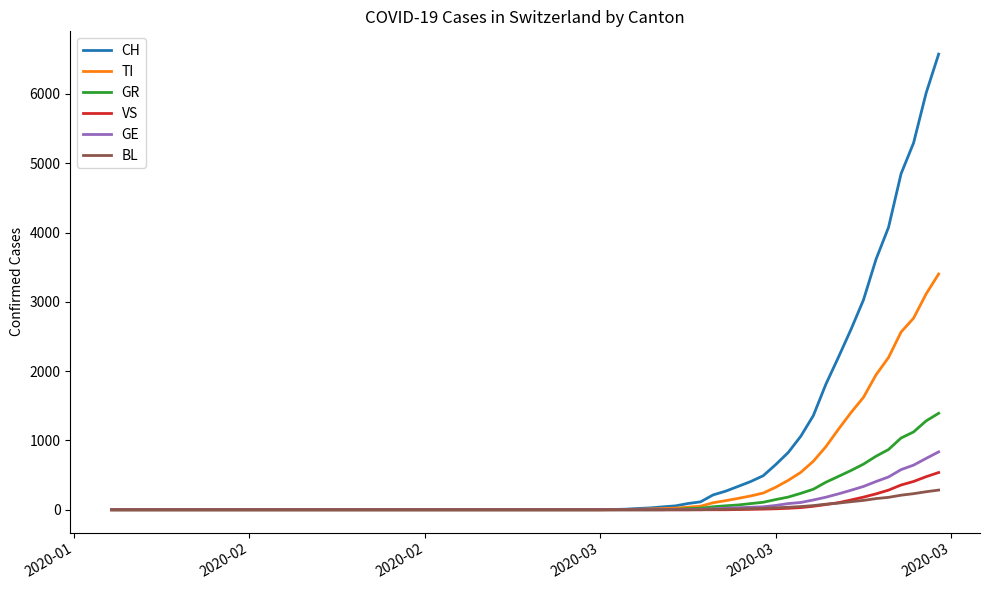

Which series has the largest range (max minus min)?

CH